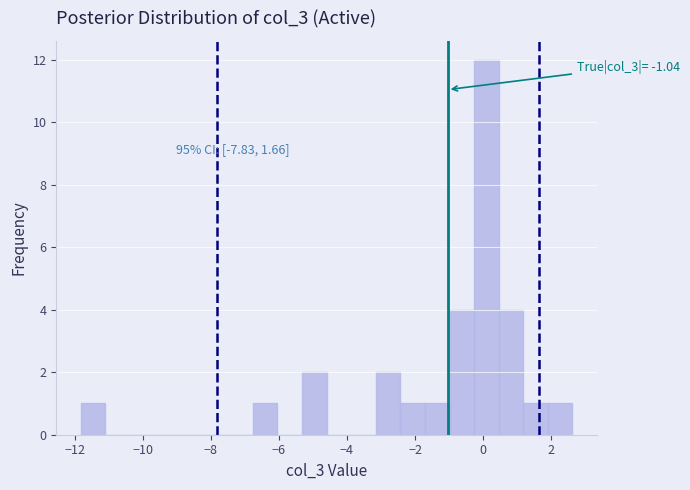

Read against the x-axis, roughly where is the centre of the tallest bar?

0.0